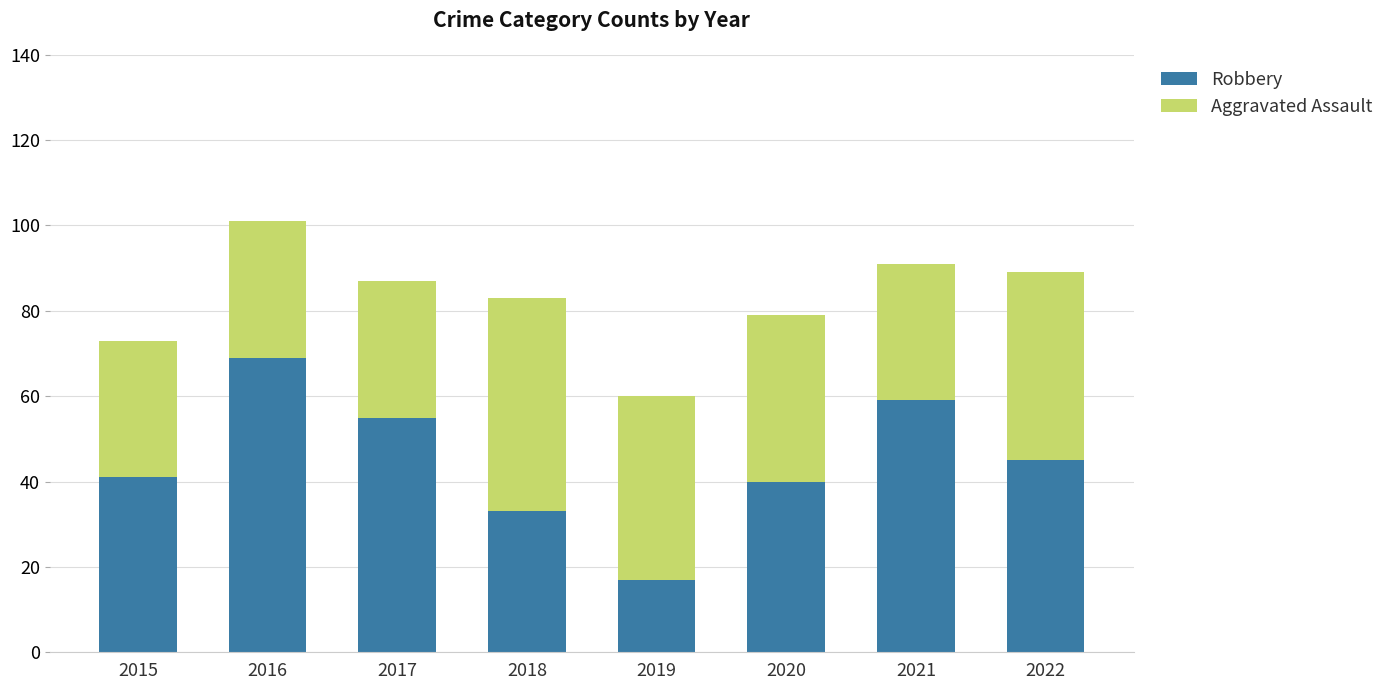

How many data points in Robbery are less than 45?

4